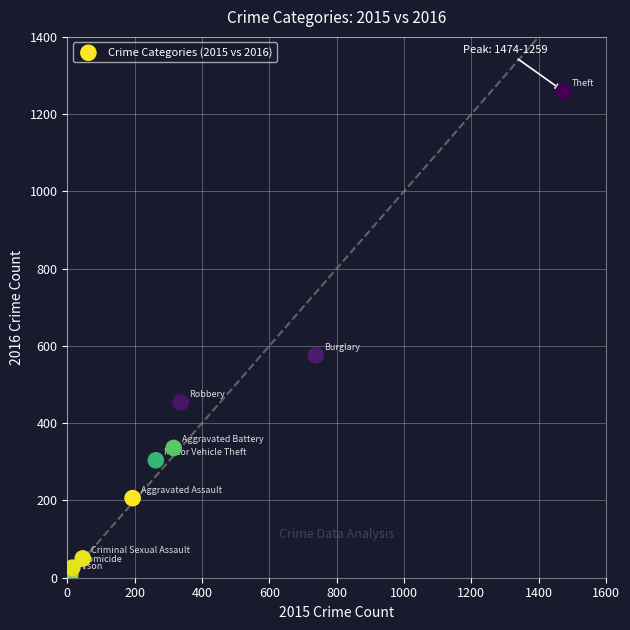

What is the range of X values (max minus min)?

1465